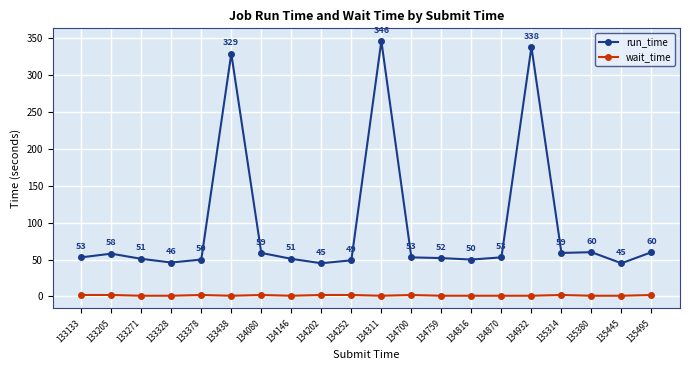

At which label does run_time reach its peak?

134311